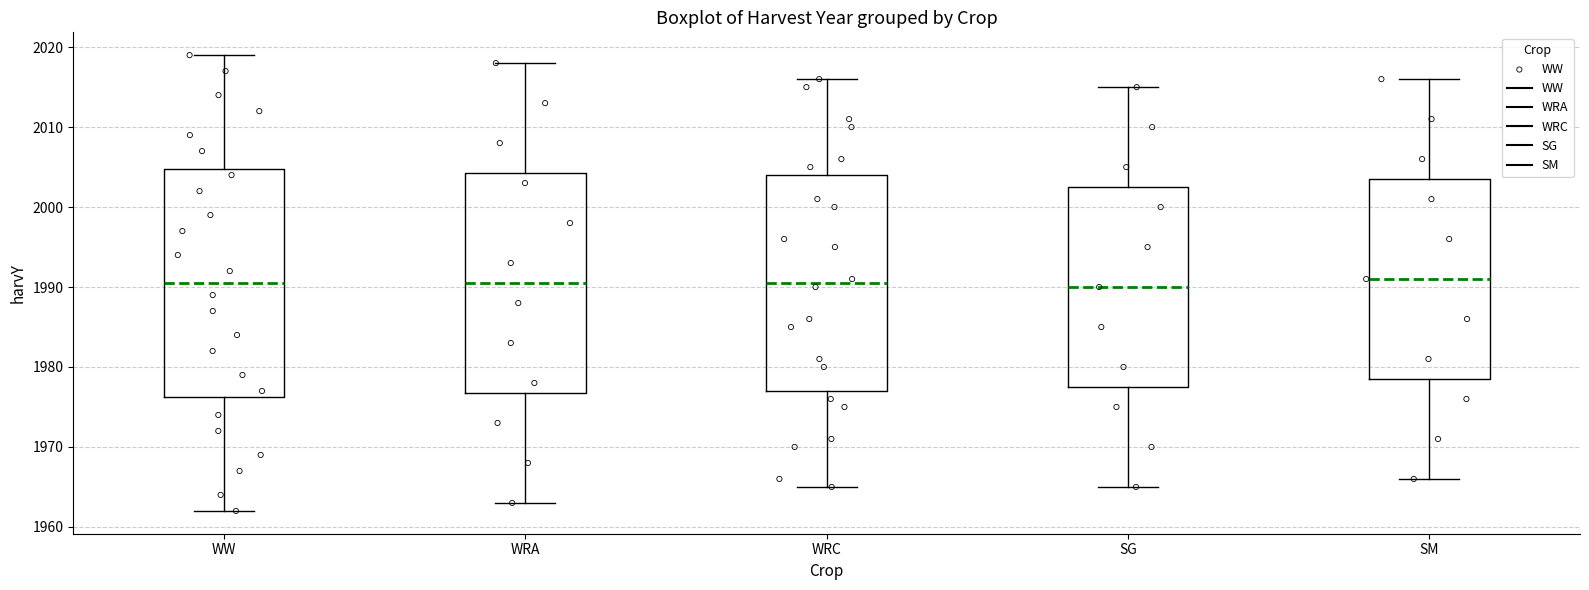

Reading left to right, transcribe this box plot: for each box, give where its median line is, the range the box spans, and where its two whiskers end, as read against the y-axis. The values are not printed on the chart, so give them approximately, as read against the axis.

WW: median 1991, box 1976 to 2005, whiskers 1962 to 2019
WRA: median 1991, box 1977 to 2004, whiskers 1963 to 2018
WRC: median 1991, box 1977 to 2004, whiskers 1965 to 2016
SG: median 1990, box 1978 to 2003, whiskers 1965 to 2015
SM: median 1991, box 1979 to 2004, whiskers 1966 to 2016